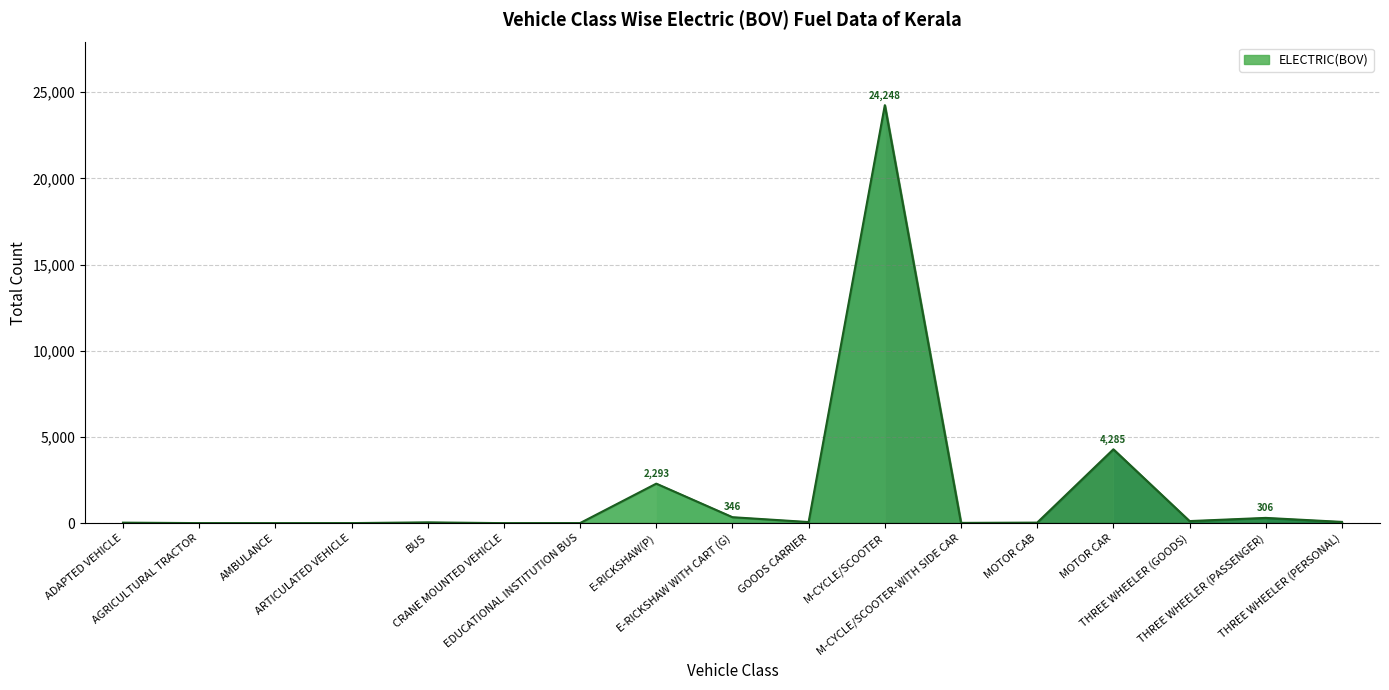

What is the greatest value displayed?

24248